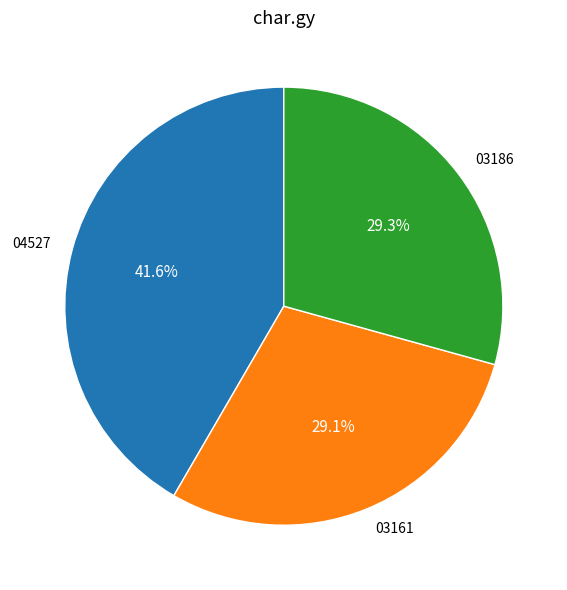

Which slice is the largest?

04527